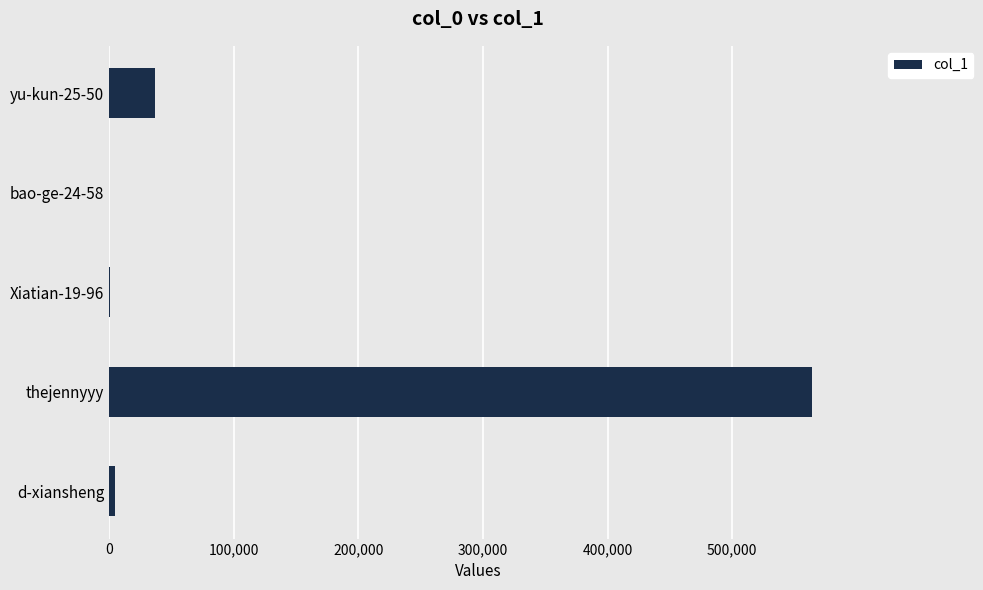

What is the sum of all values?

605765